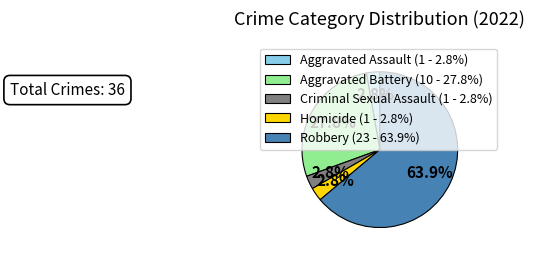

What is the largest slice in the pie chart?

Robbery